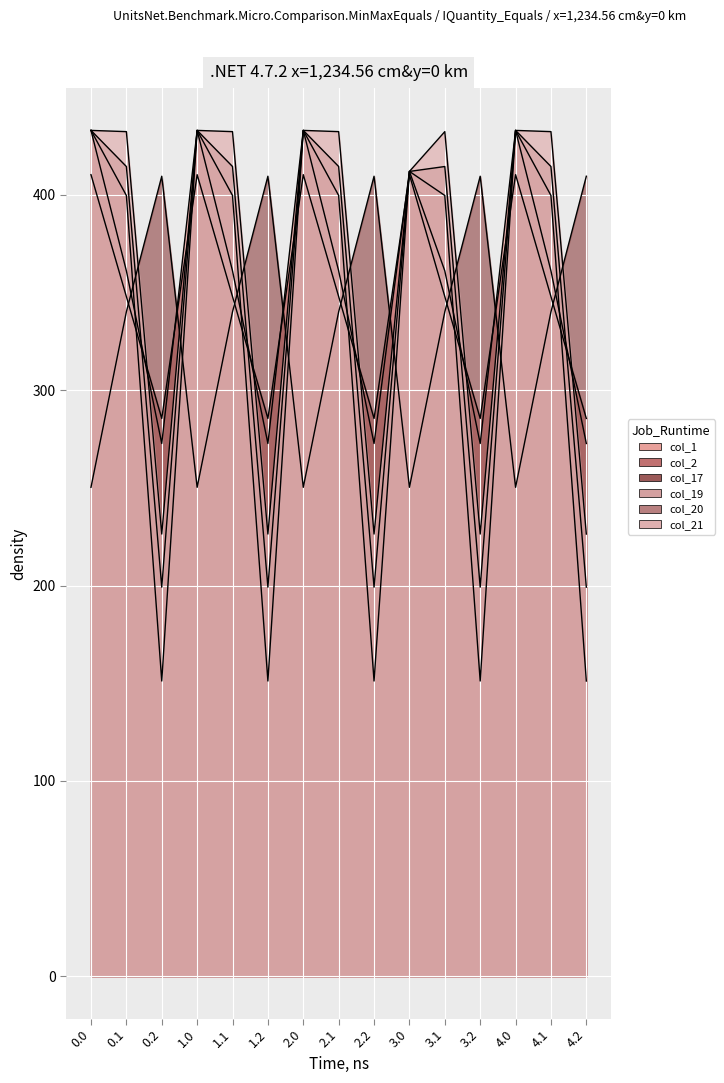

Where do col_21 and col_2 first cross each other?

0.1 and 0.2